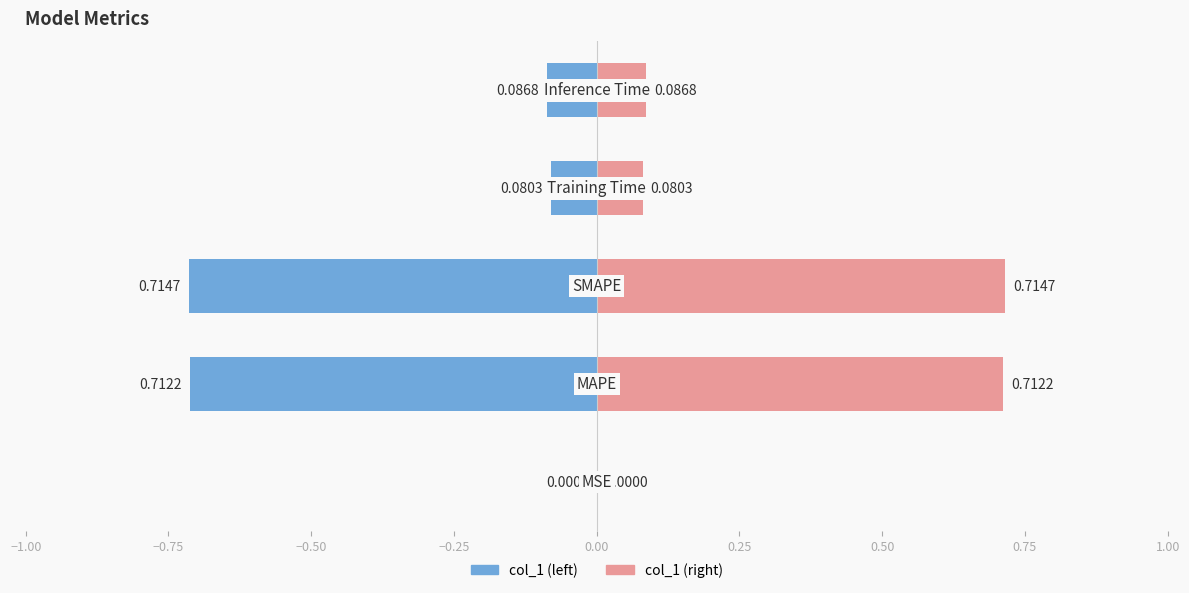

Rank the series by their average value, from lowest to highest.

col_1 (left mirror), col_1 (right)